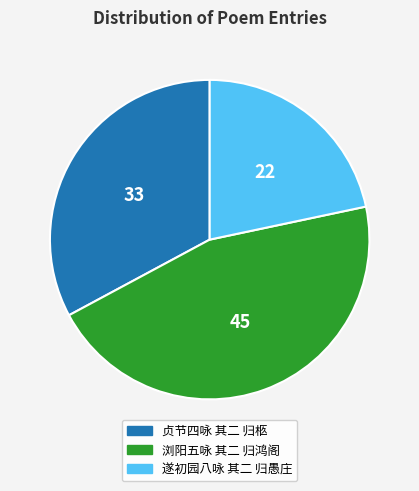

True or false: 贞节四咏 其二 归柩 accounts for 33% of the total.

True